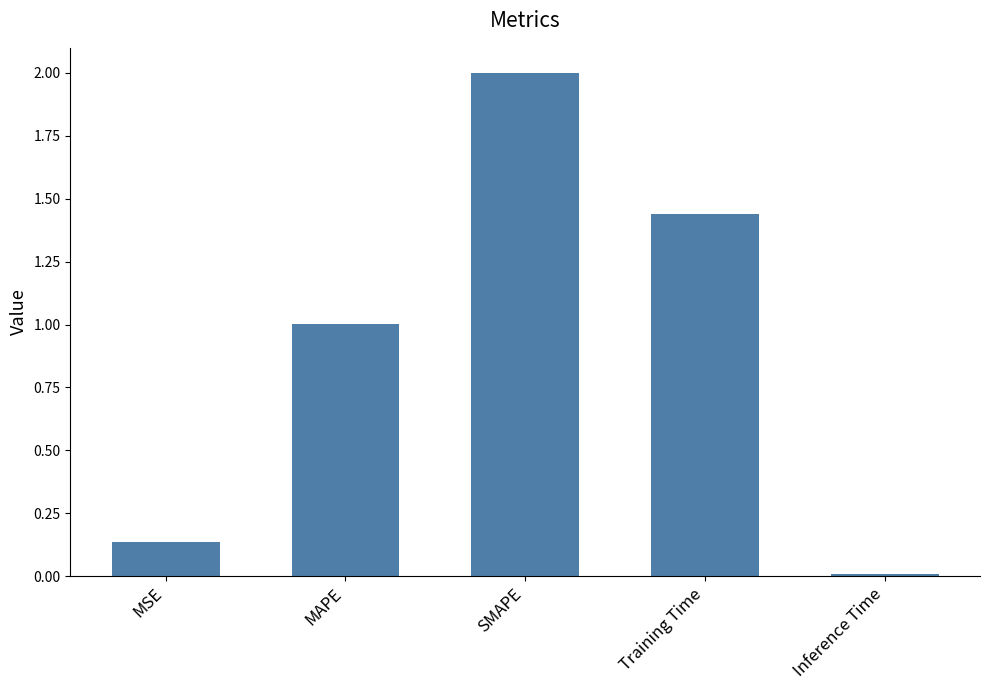

List the labels in order of value, smallest first.

Inference Time, MSE, MAPE, Training Time, SMAPE